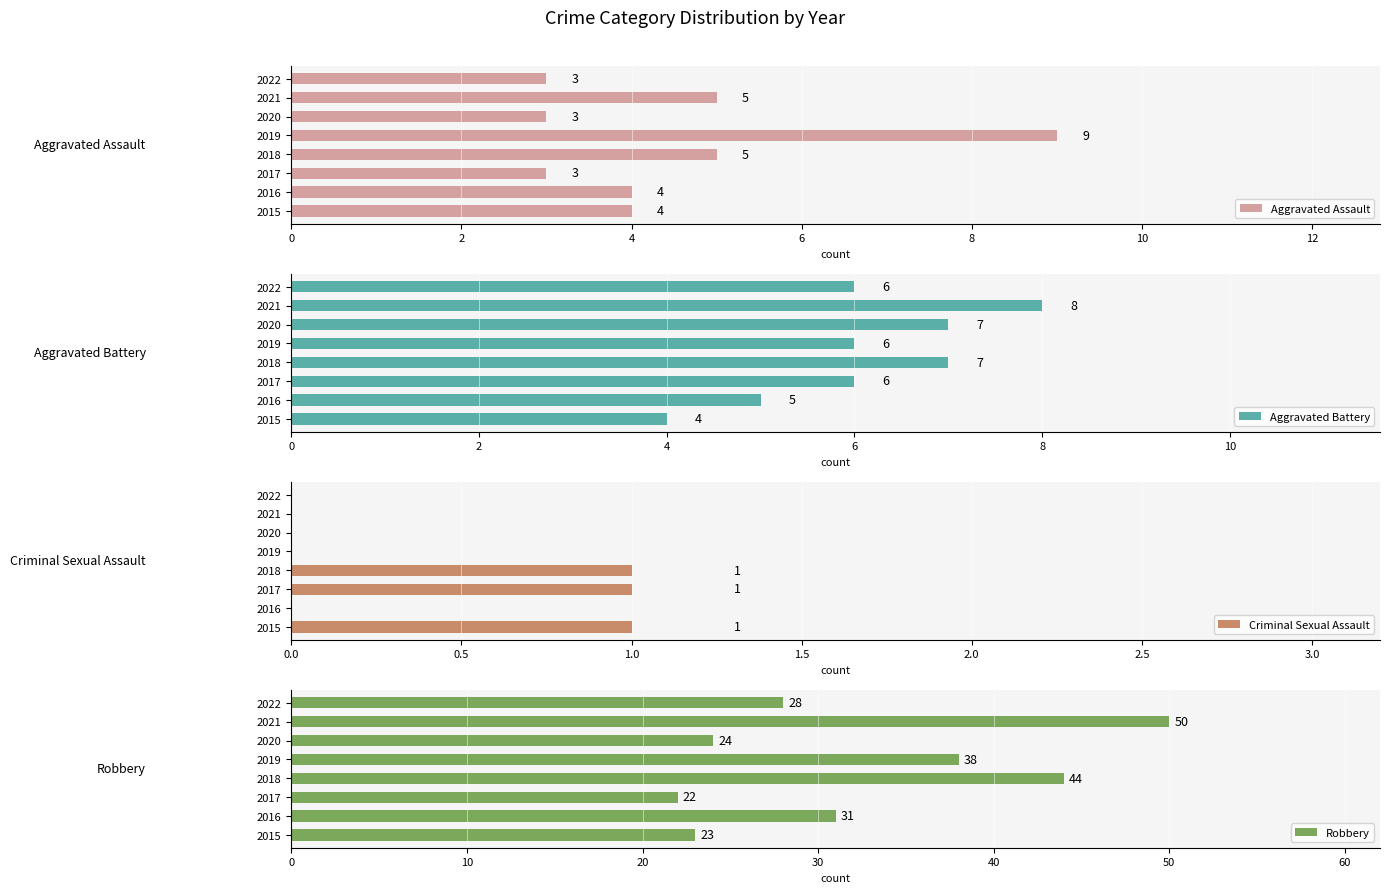

Which series has the largest total across all categories?

Robbery